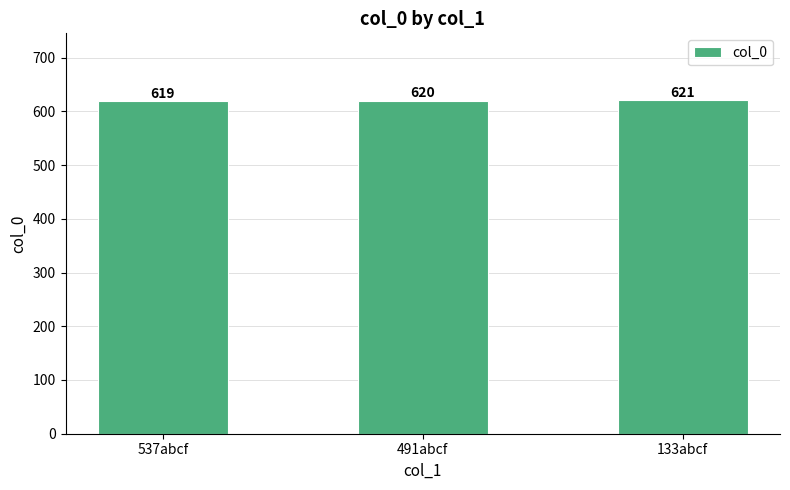

Does the chart contain stacked bars?

No